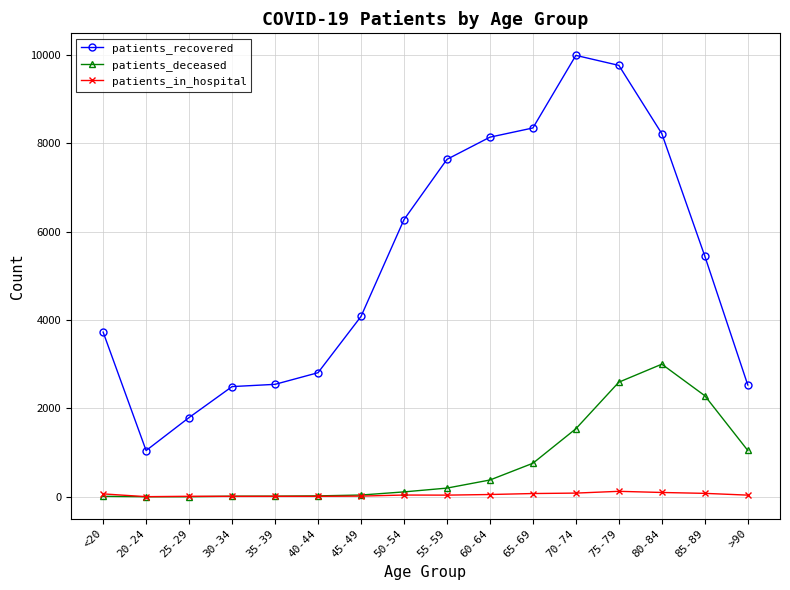

Between 30-34 and 80-84, which series saw the biggest shift?

patients_recovered